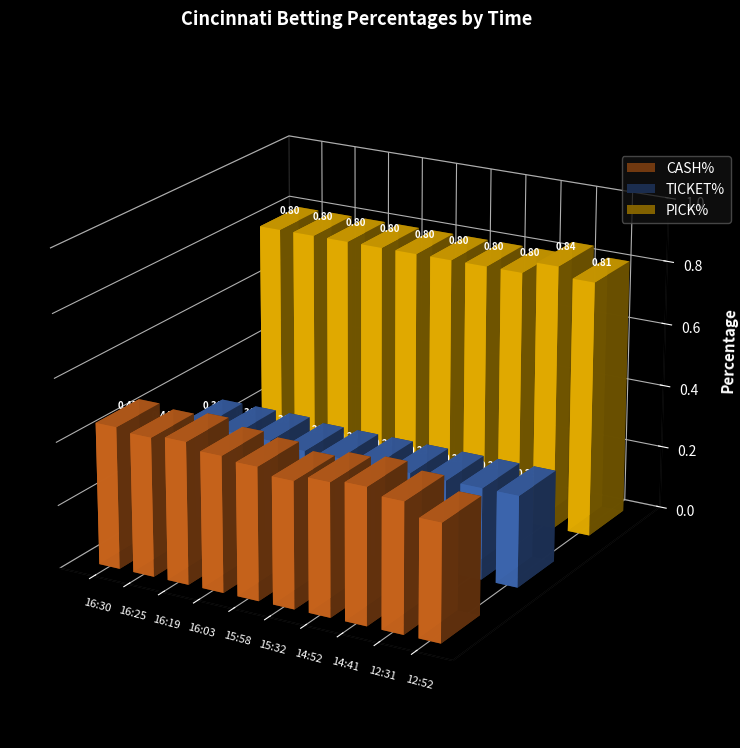

Which series has the largest range (max minus min)?

CASH%